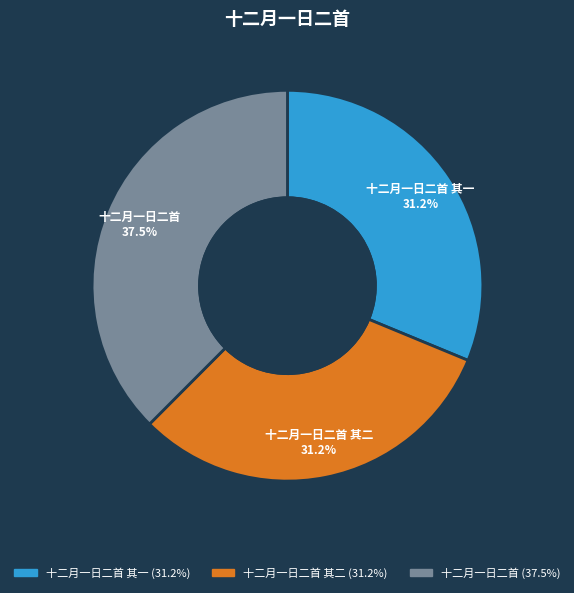

Which has a higher value, 十二月一日二首 or 十二月一日二首 其二?

十二月一日二首